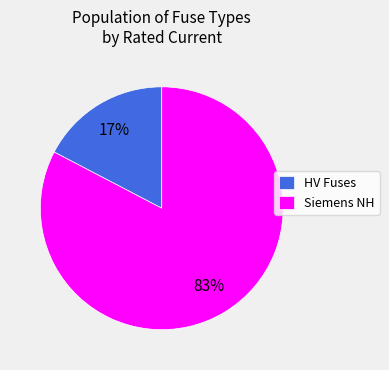

Which slice is the smallest?

HV Fuses